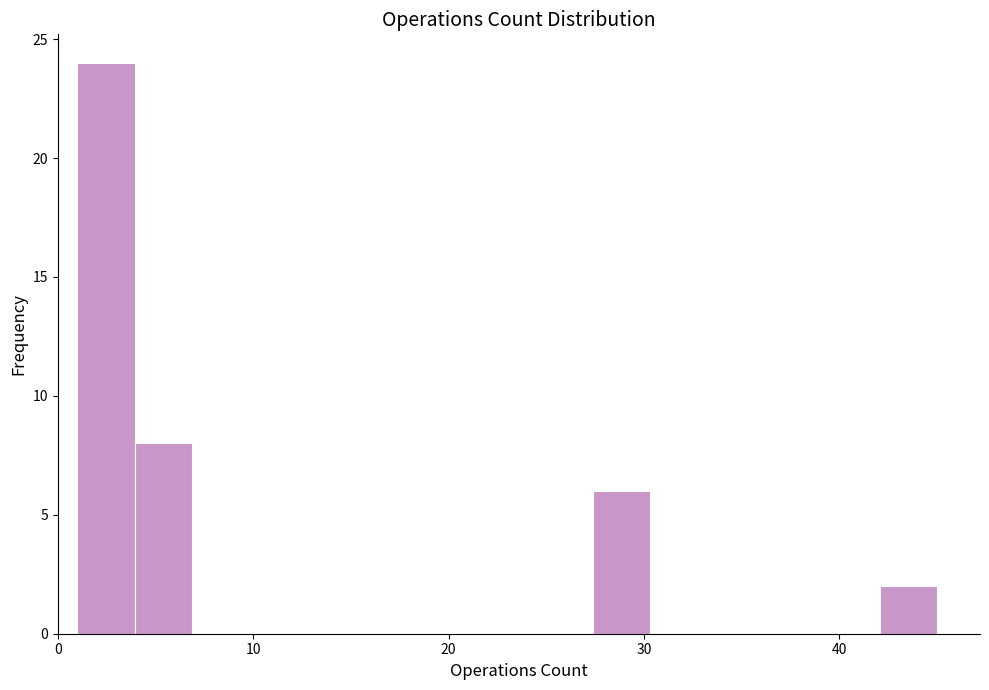

Around what value on the x-axis is the tallest bar? Give the approximate position of its centre, as read against the axis.

2